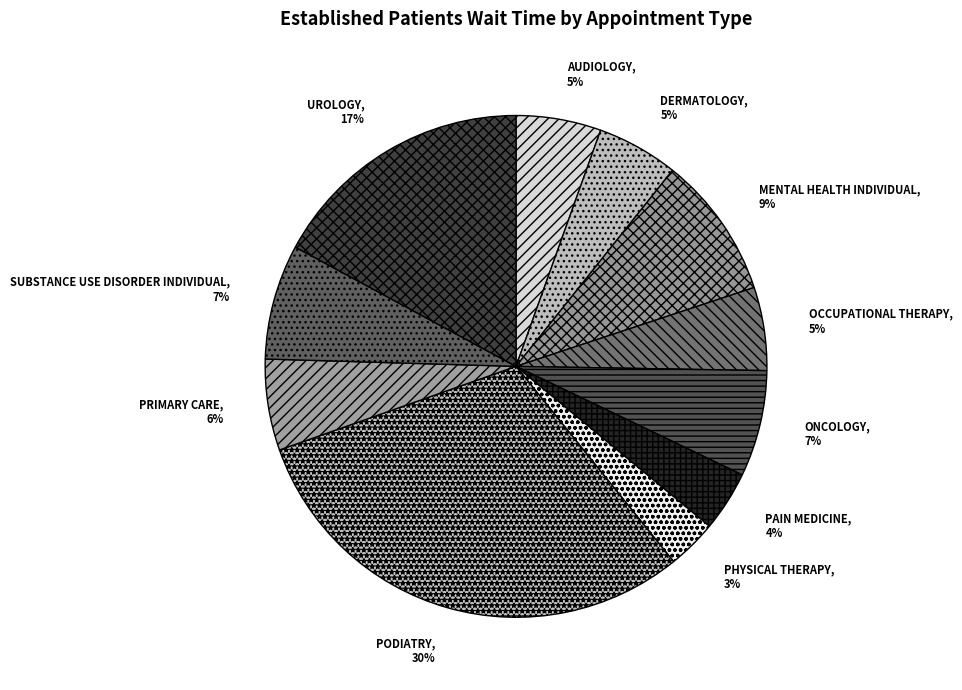

How many segments does this pie chart have?

11